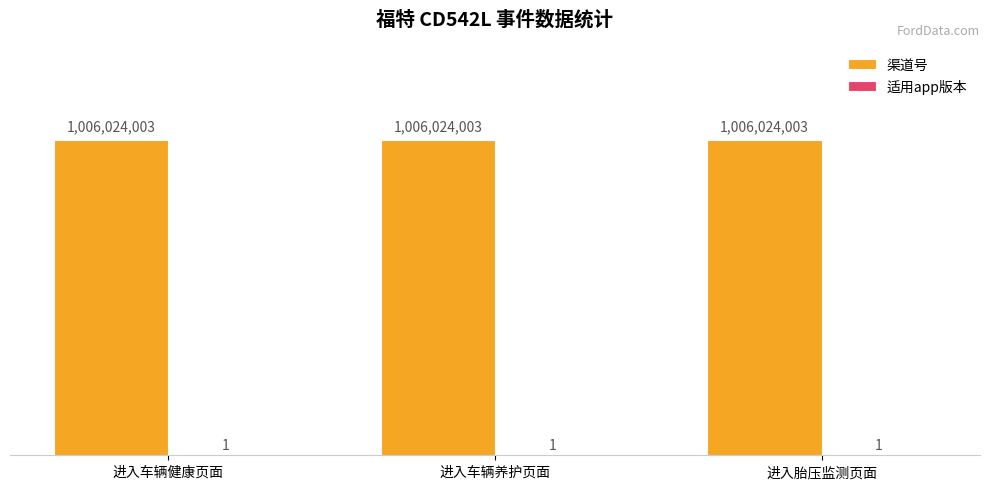

List the series in order of their peak value, lowest first.

适用app版本, 渠道号